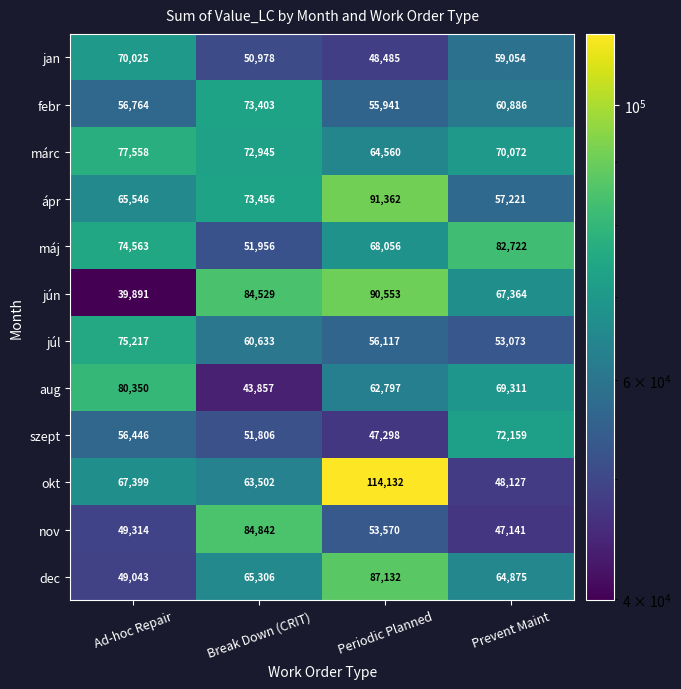

Is it true that jan equals 48485 at Periodic Planned?

True